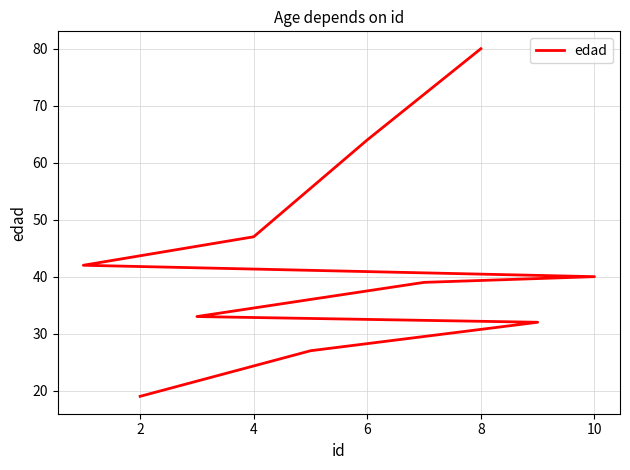

The value at 6 is 27. True or false?

False